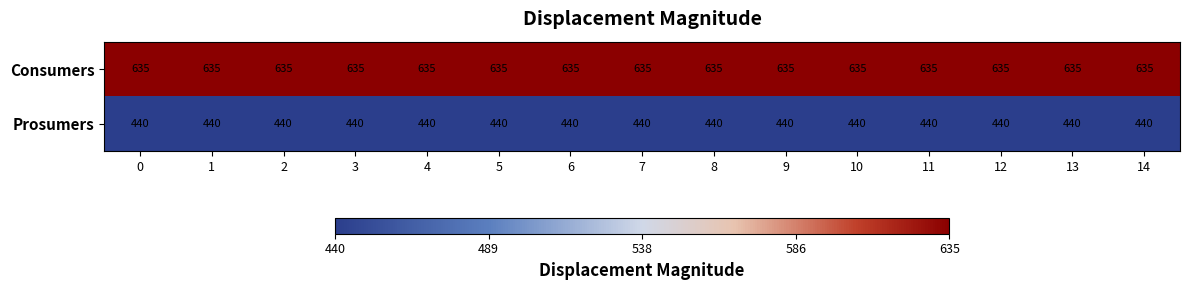

At 6, list the series in order from smallest to largest.

Prosumers, Consumers